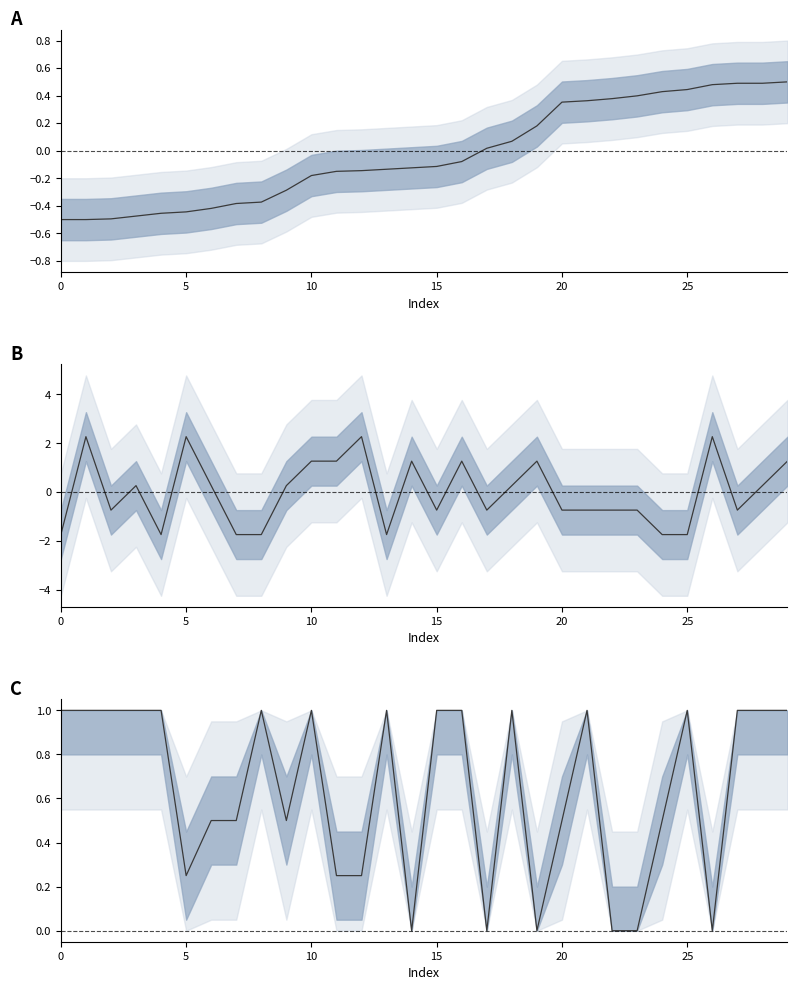

What is the spread (max minus min) of values at 26?

2.3